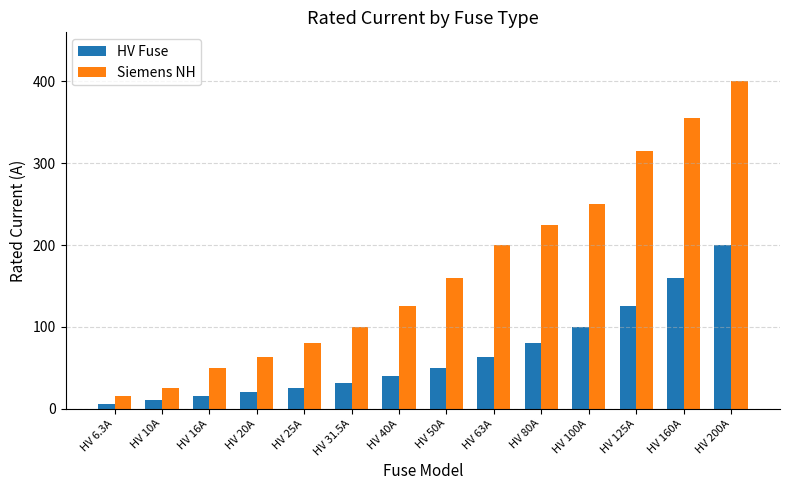

What is the difference between the second highest and second lowest values in the Siemens NH series?

330.0